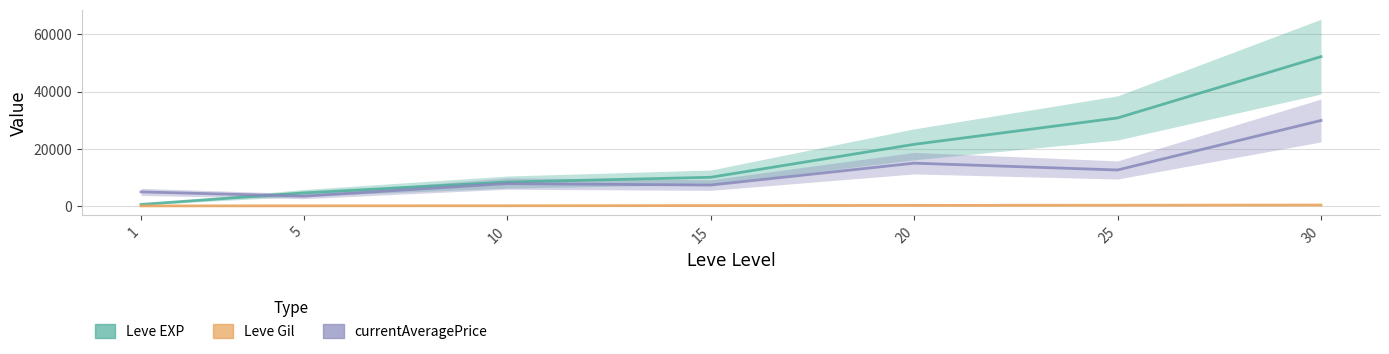

True or false: currentAveragePrice and Leve Gil intersect in this chart.

False